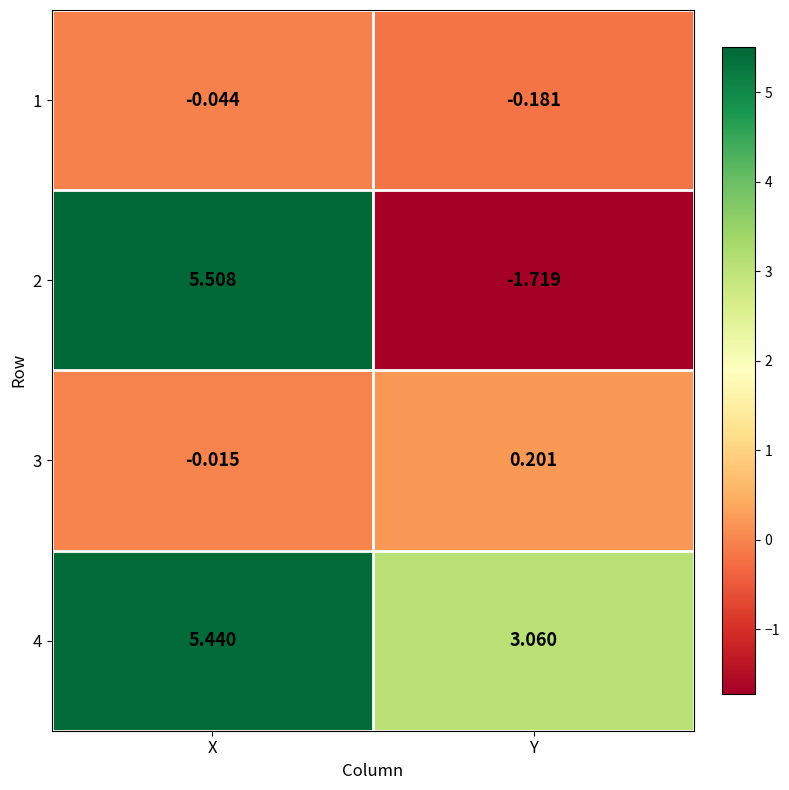

Which category has the highest value across all series?

X